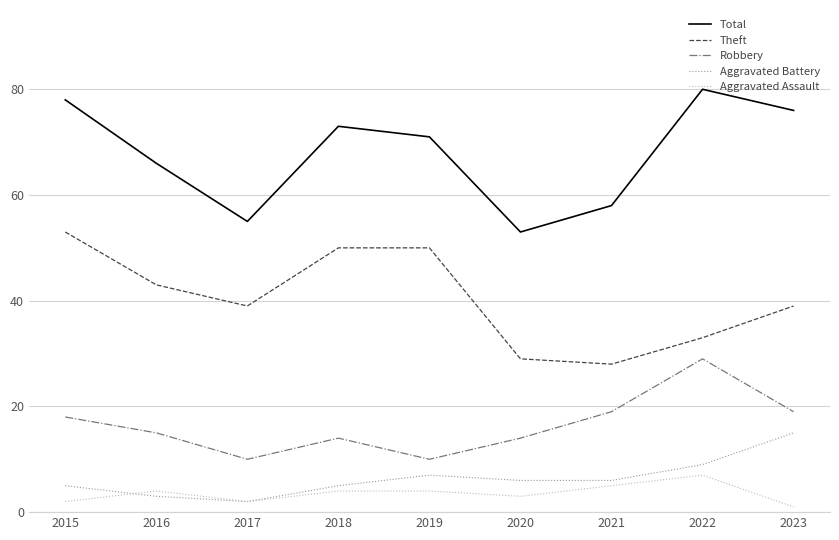

What are all the series names shown in the legend?

Total, Theft, Robbery, Aggravated Battery, Aggravated Assault